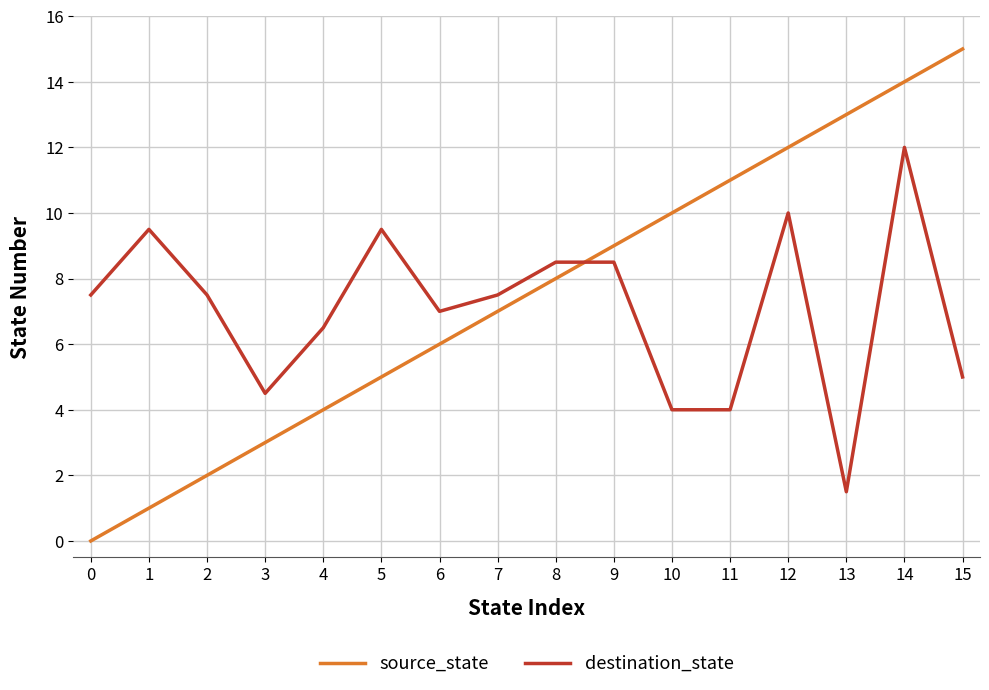

Reading left to right, what are all the values shown in this chart?

source_state: 0.0	1.0	2.0	3.0	4.0	5.0	6.0	7.0	8.0	9.0	10.0	11.0	12.0	13.0	14.0	15.0
destination_state: 7.5	9.5	7.5	4.5	6.5	9.5	7.0	7.5	8.5	8.5	4.0	4.0	10.0	1.5	12.0	5.0